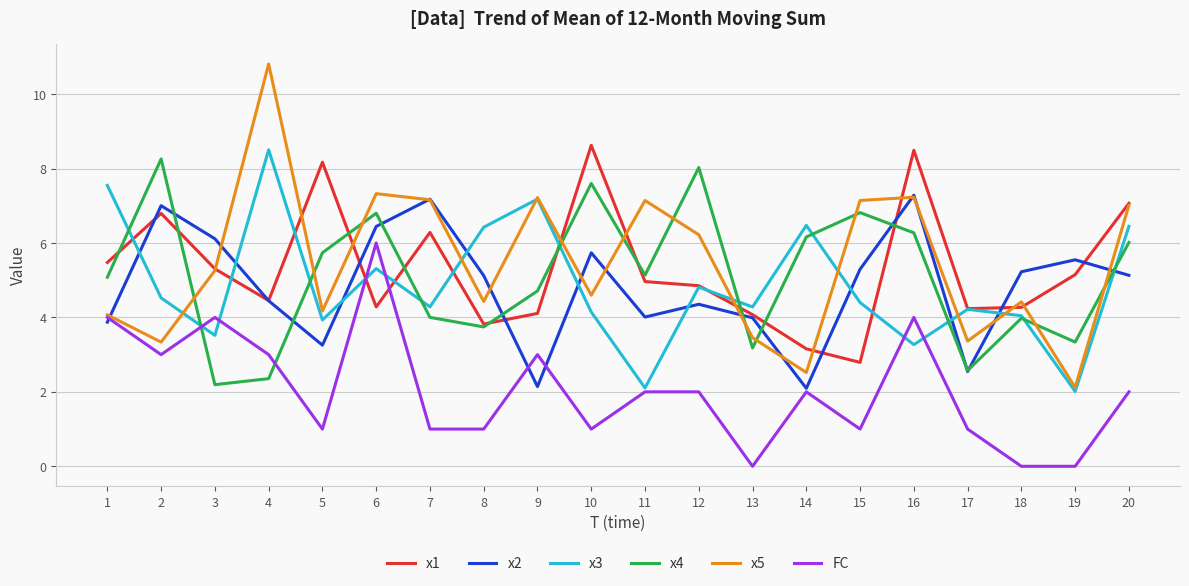

Which series has the largest total across all categories?

x5